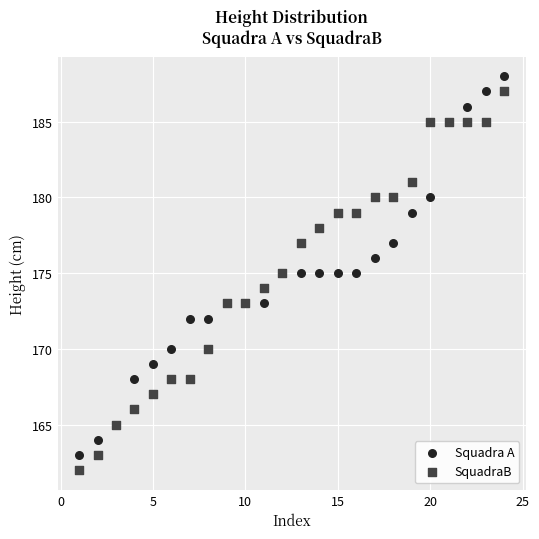

What are all the series names shown in the legend?

Squadra A, SquadraB